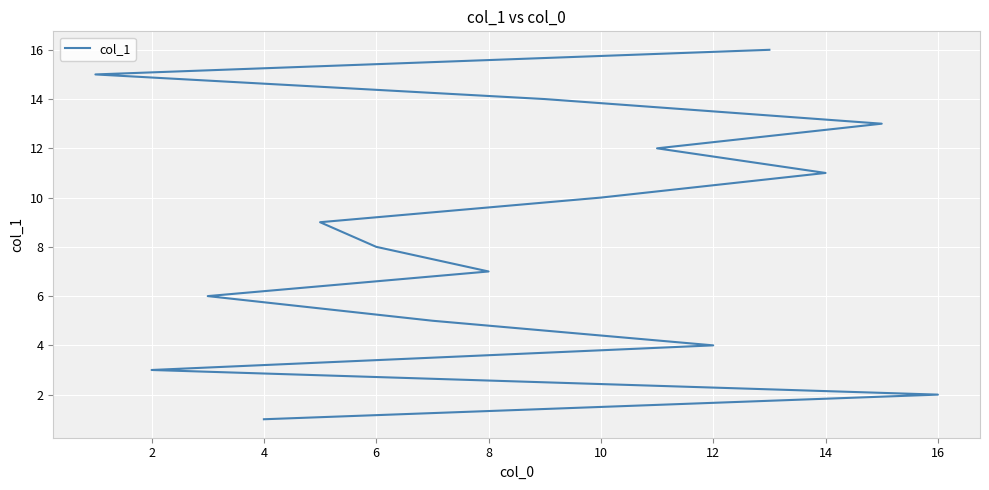

How many categories are shown in the chart?

16